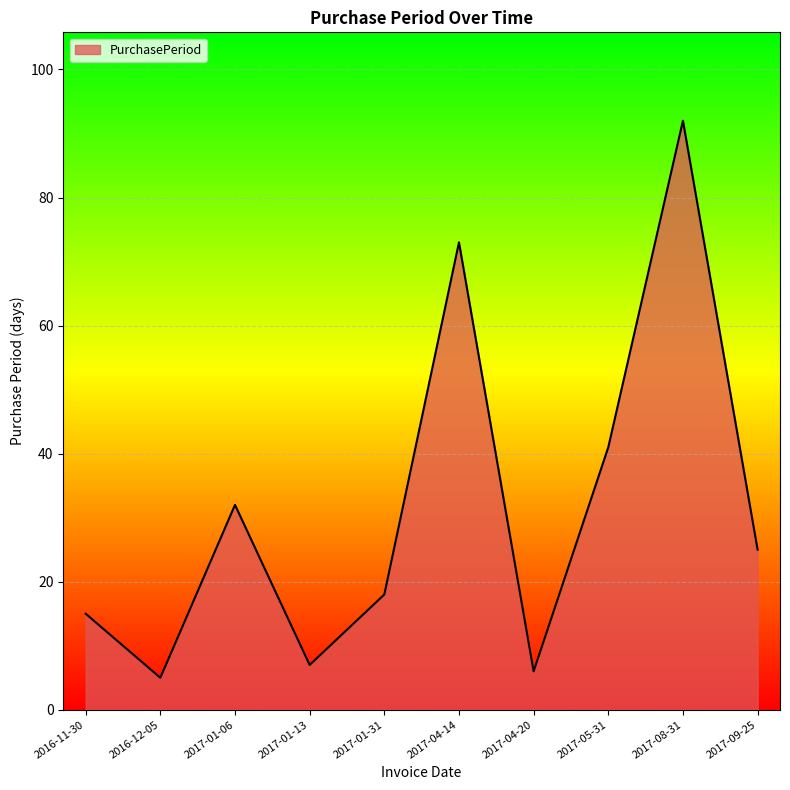

At which label is the value closest to 48?

2017-05-31